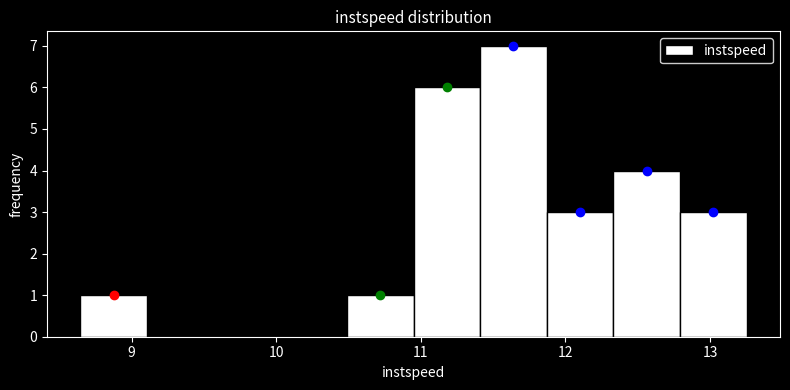

Over which range of the x-axis is the bar tallest?

11.4 to 11.9